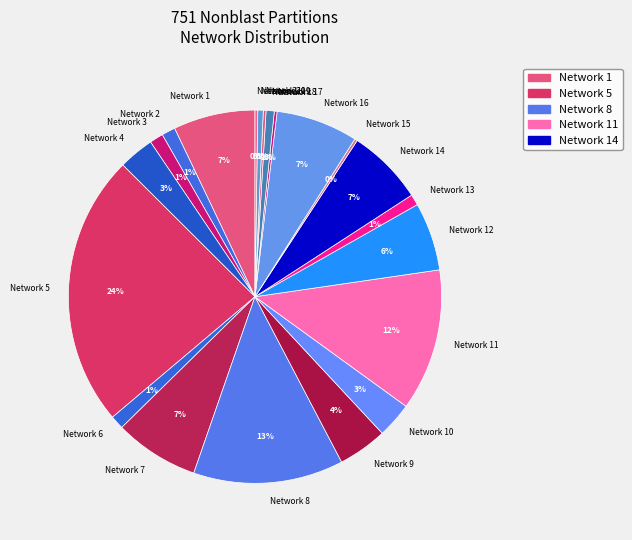

Combined, do Network 11 and Network 7 account for over 50%?

No